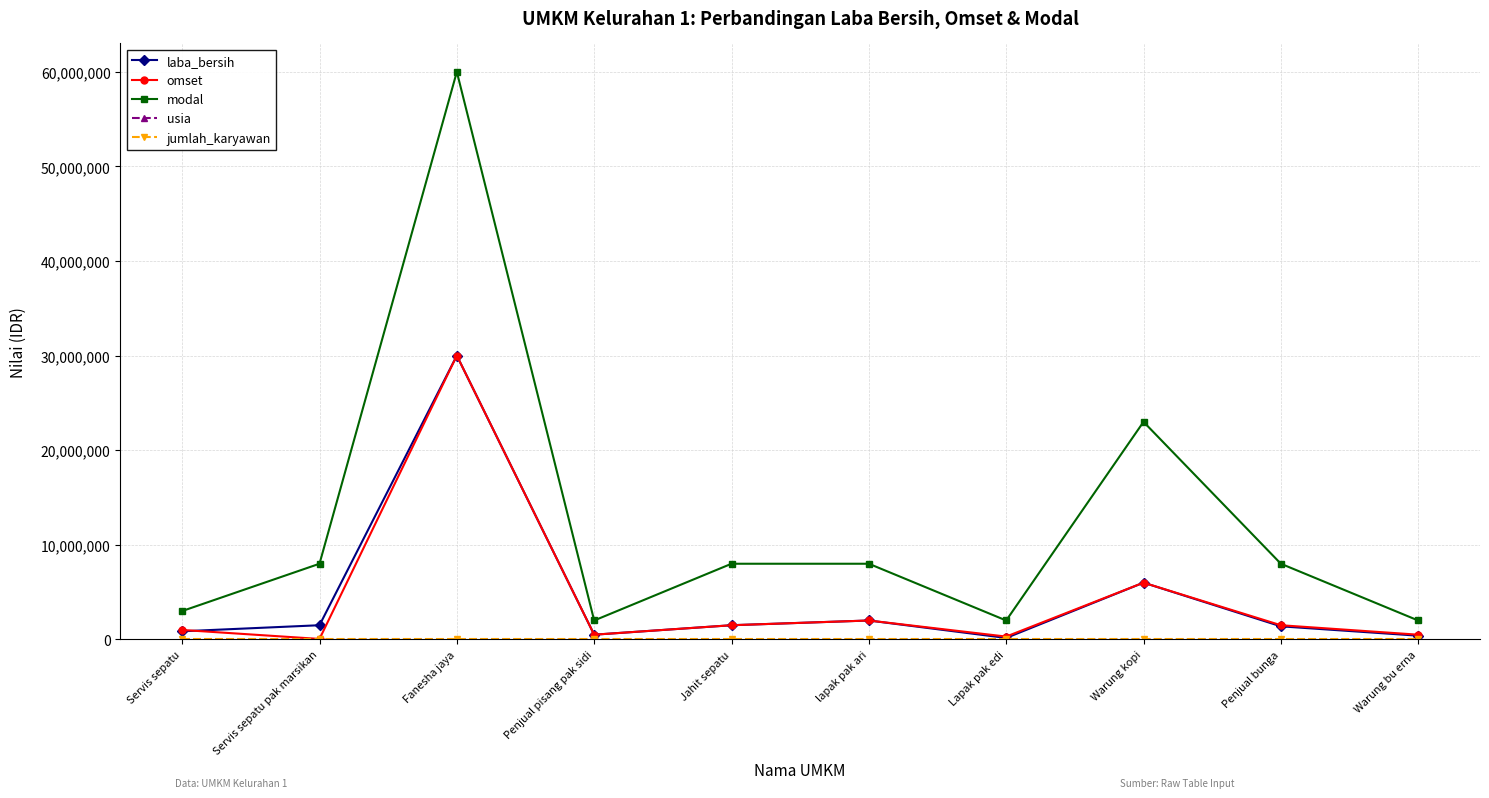

At which label does laba_bersih reach its peak?

Fanesha jaya